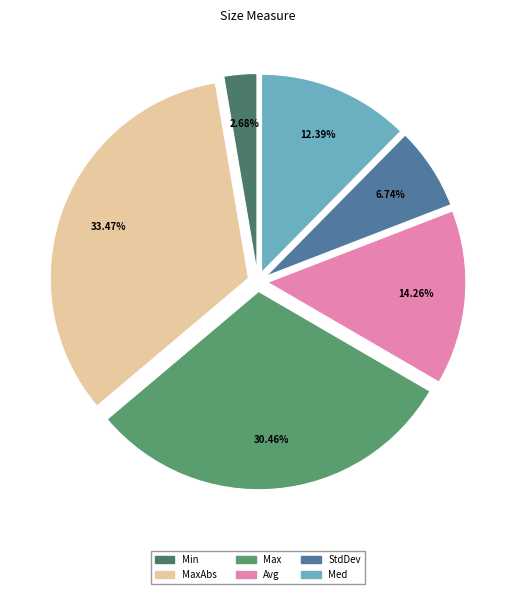

To the nearest percent, what is the difference between the largest and smallest slice percentages?

31%